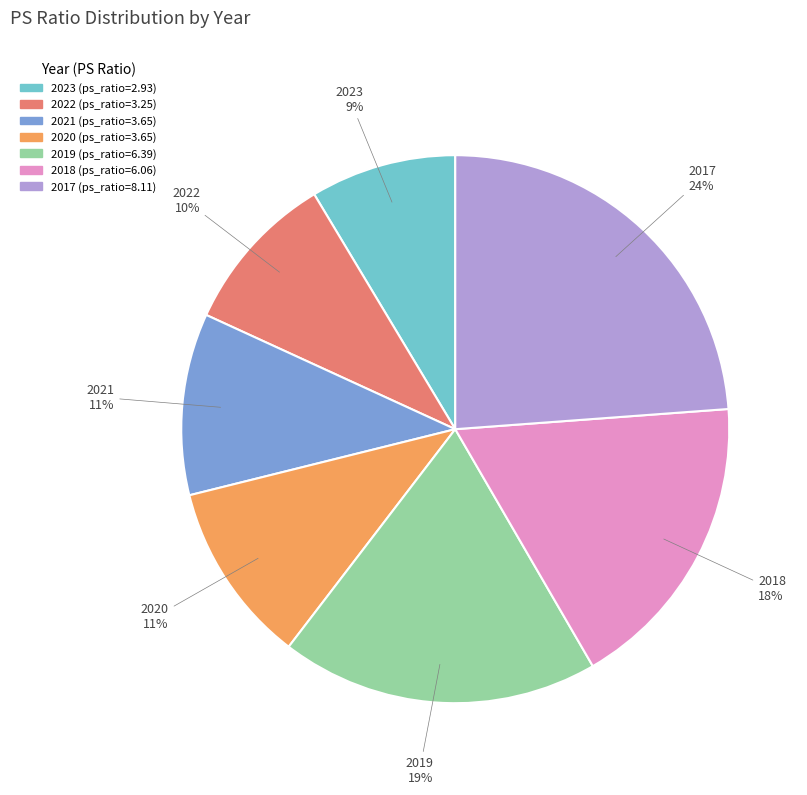

Between 2018 and 2021, which is larger?

2018